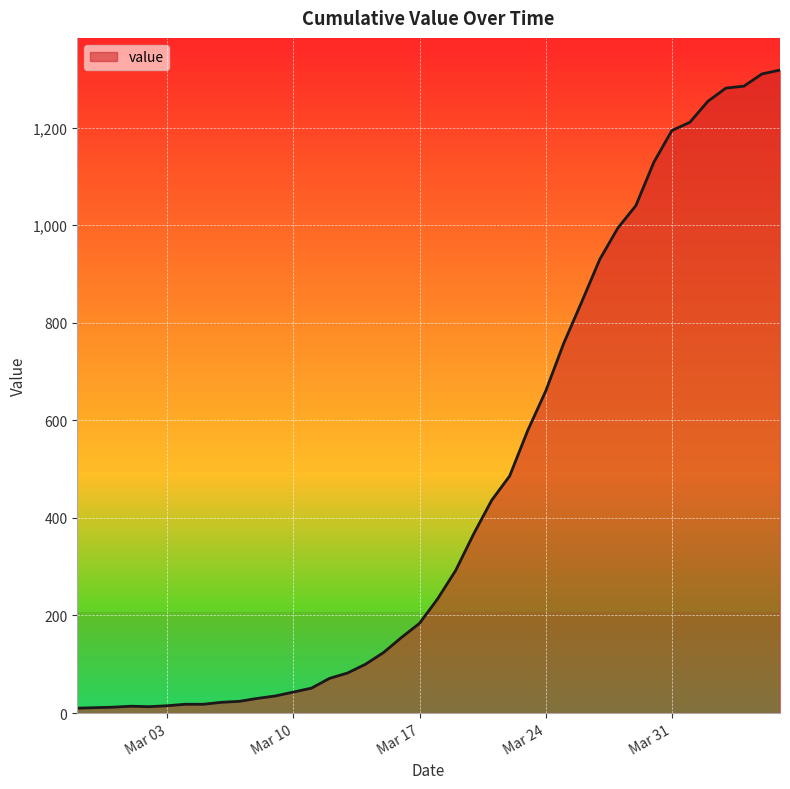

What is the sum of all values?

18633